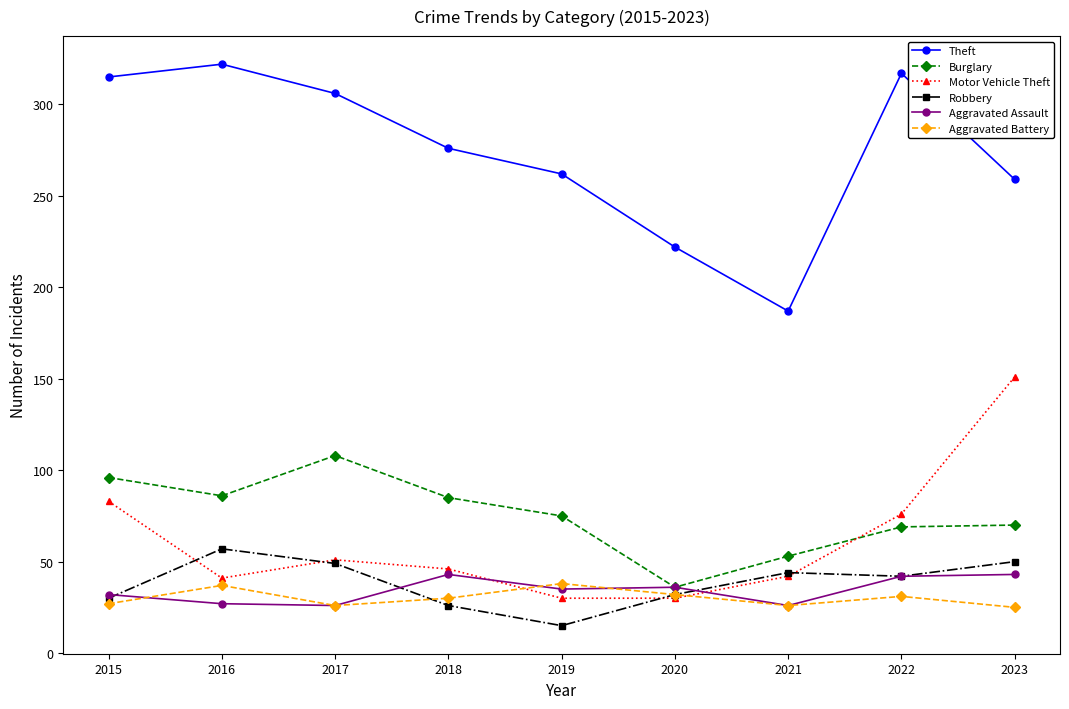

True or false: Burglary and Theft intersect in this chart.

False